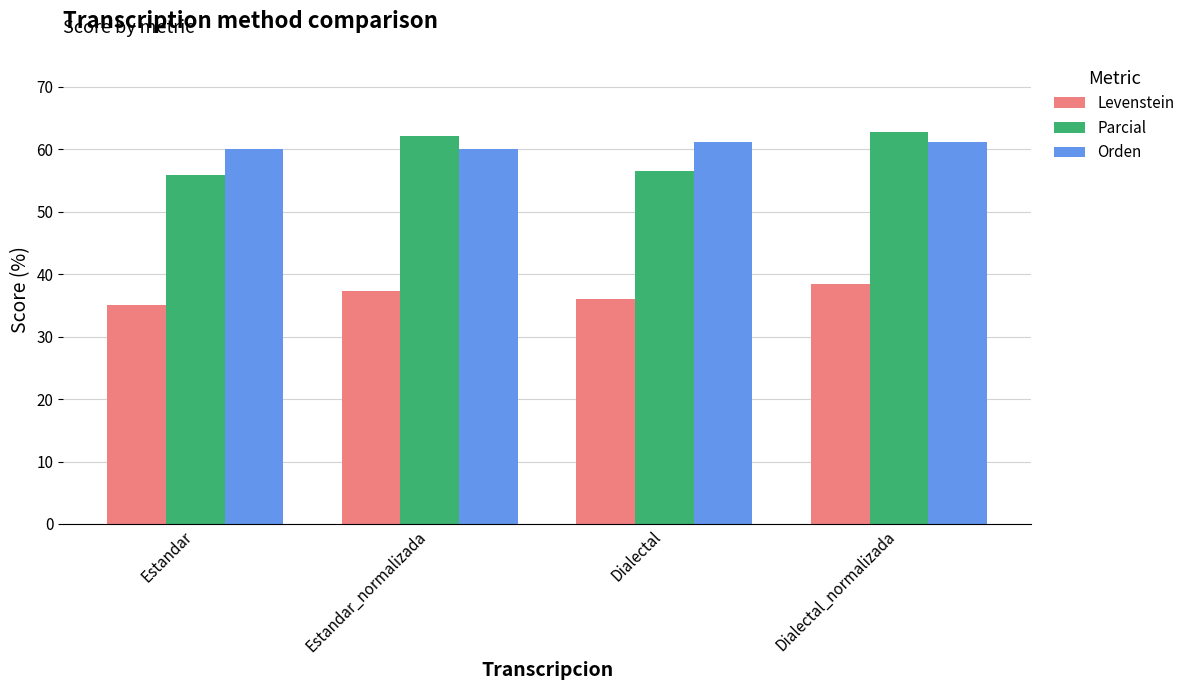

Rank the series at Estandar_normalizada from highest to lowest value.

Parcial, Orden, Levenstein